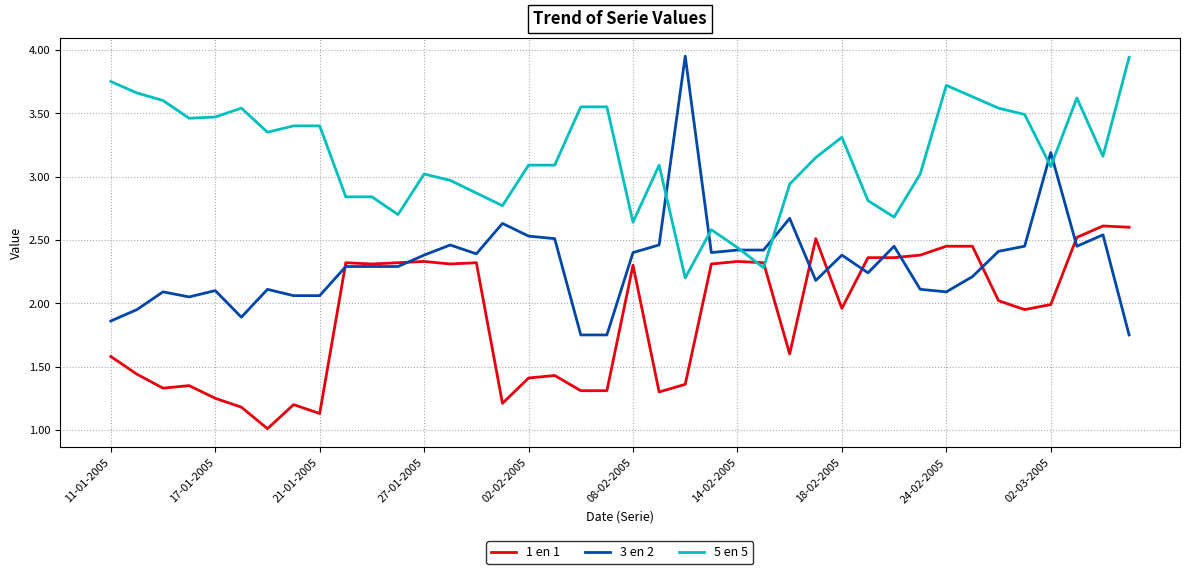

What is the minimum value shown in the chart?

1.0